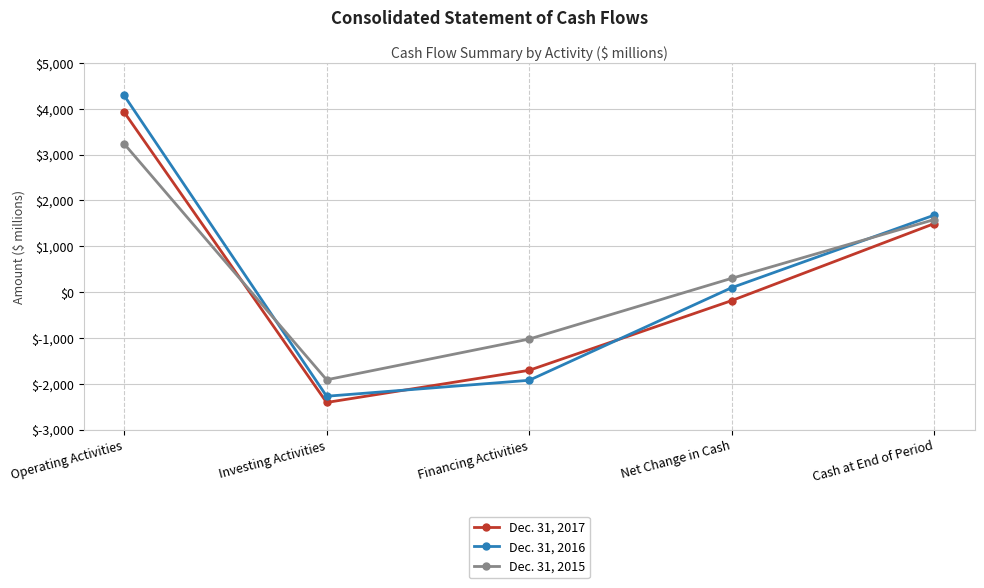

What is the maximum value shown in the chart?

4293